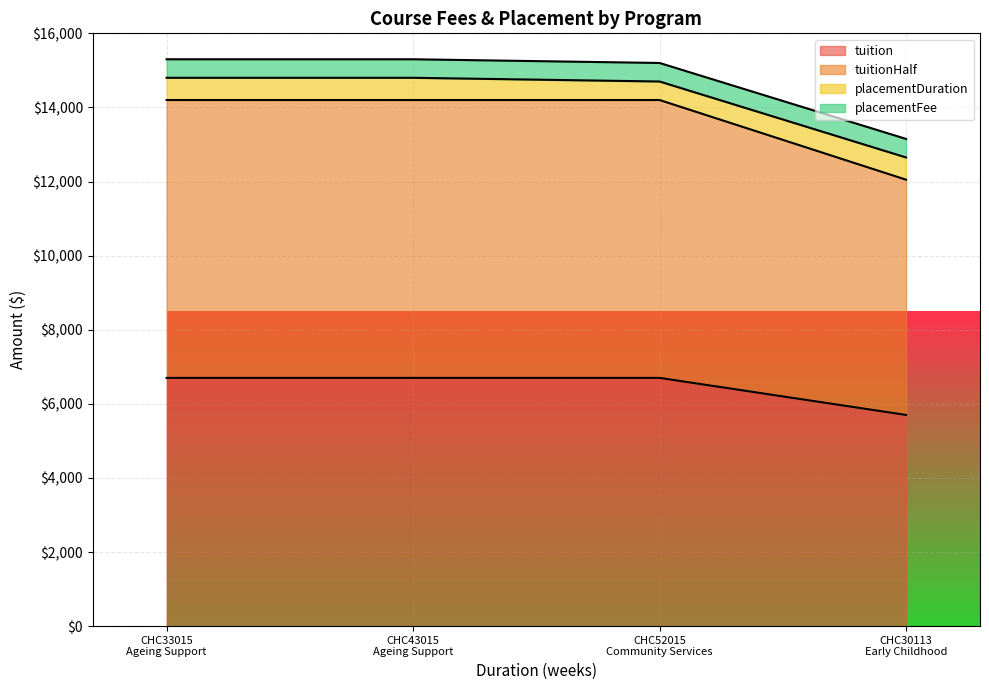

What is the highest value of the tuition series?

6700